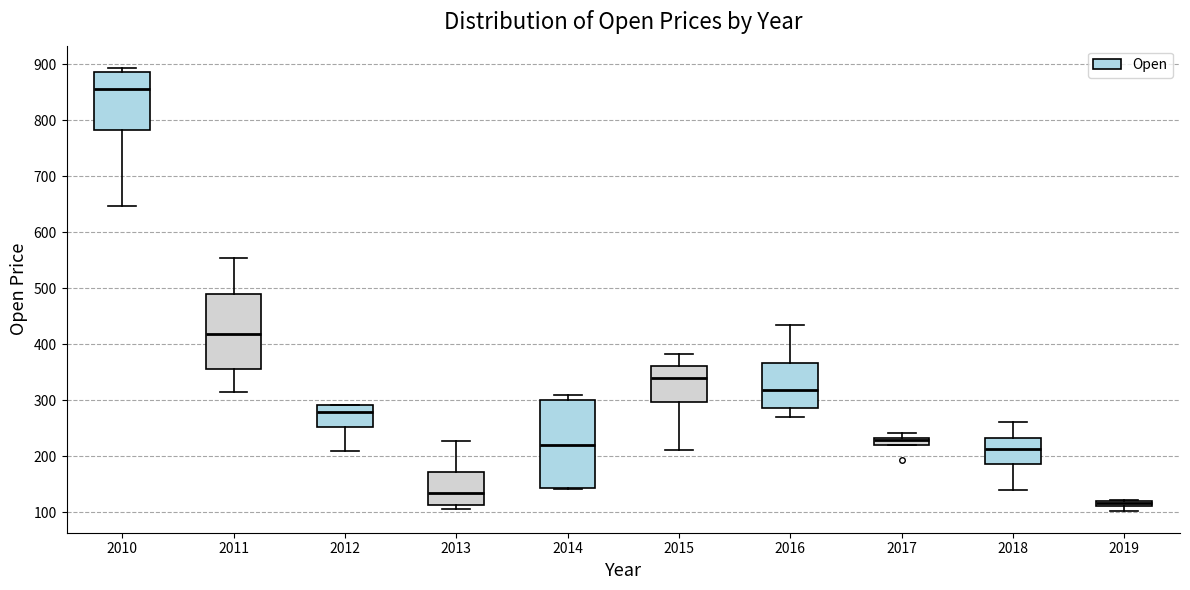

Which box is the tallest, from its lower edge to its upper edge?

2014